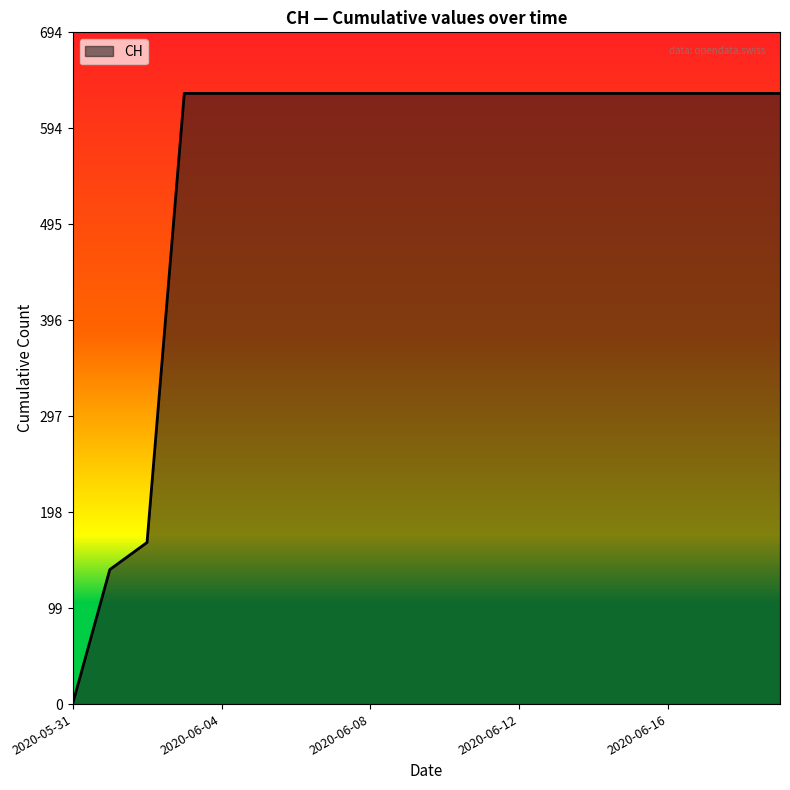

What is the maximum value shown in the chart?

631